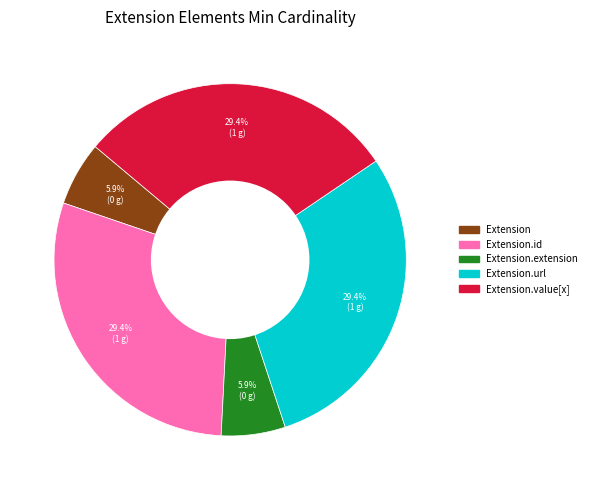

How many slices are in this pie chart?

5